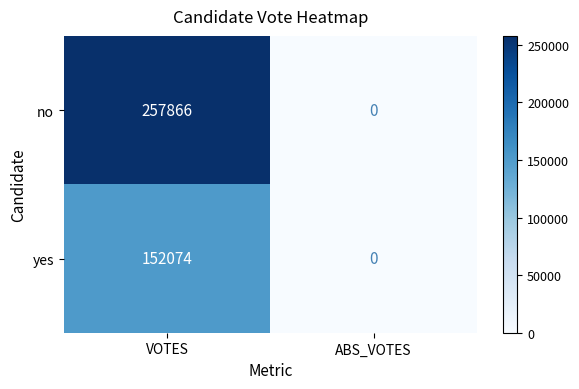

What is the difference between the highest and lowest values at VOTES?

105792